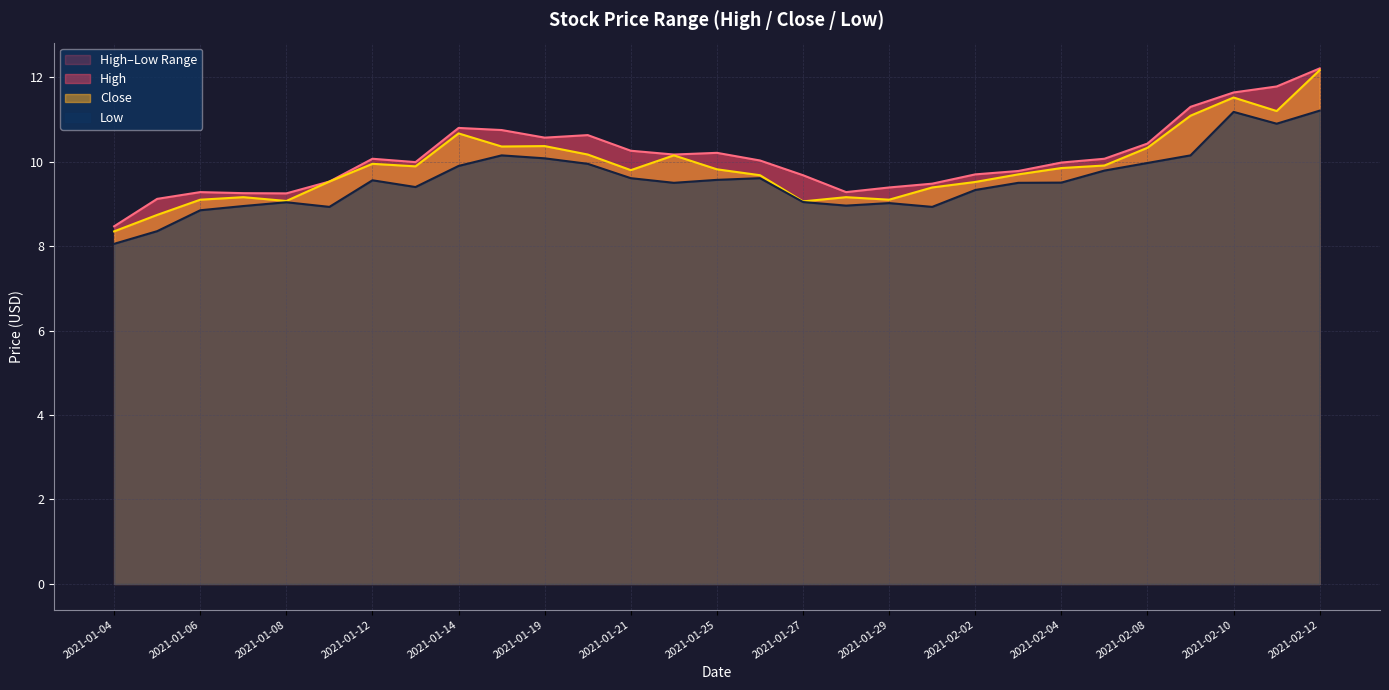

The value of Low at 2021-01-25 is 5.2. True or false?

False